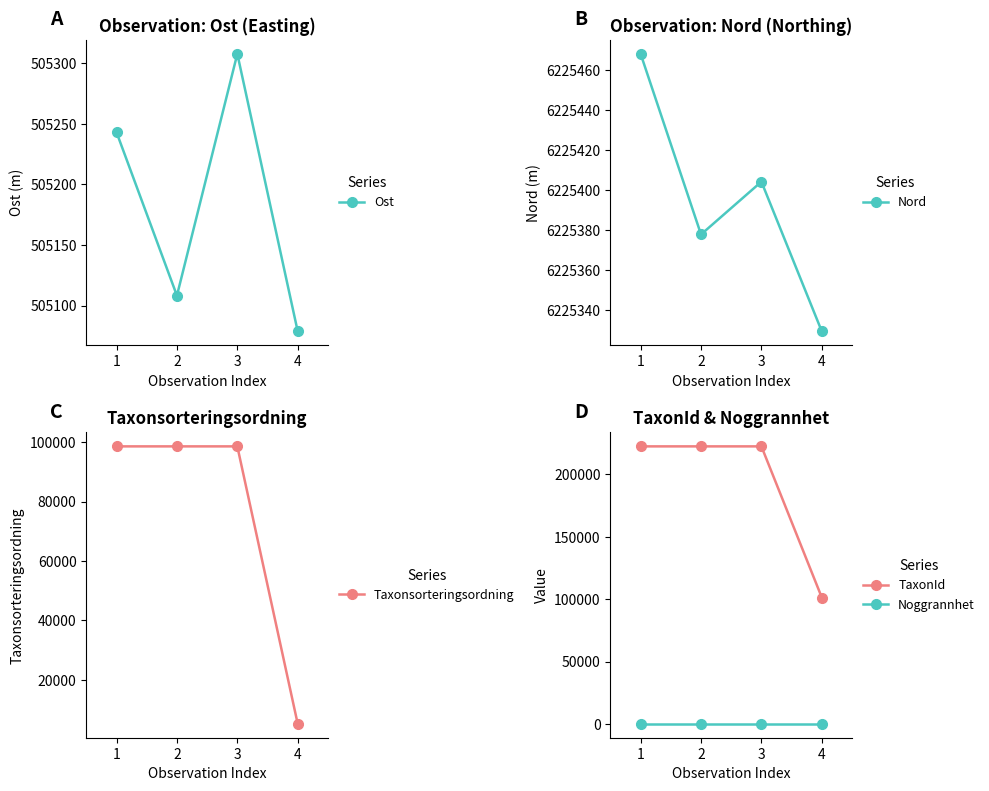

True or false: TaxonId and Noggrannhet intersect in this chart.

False